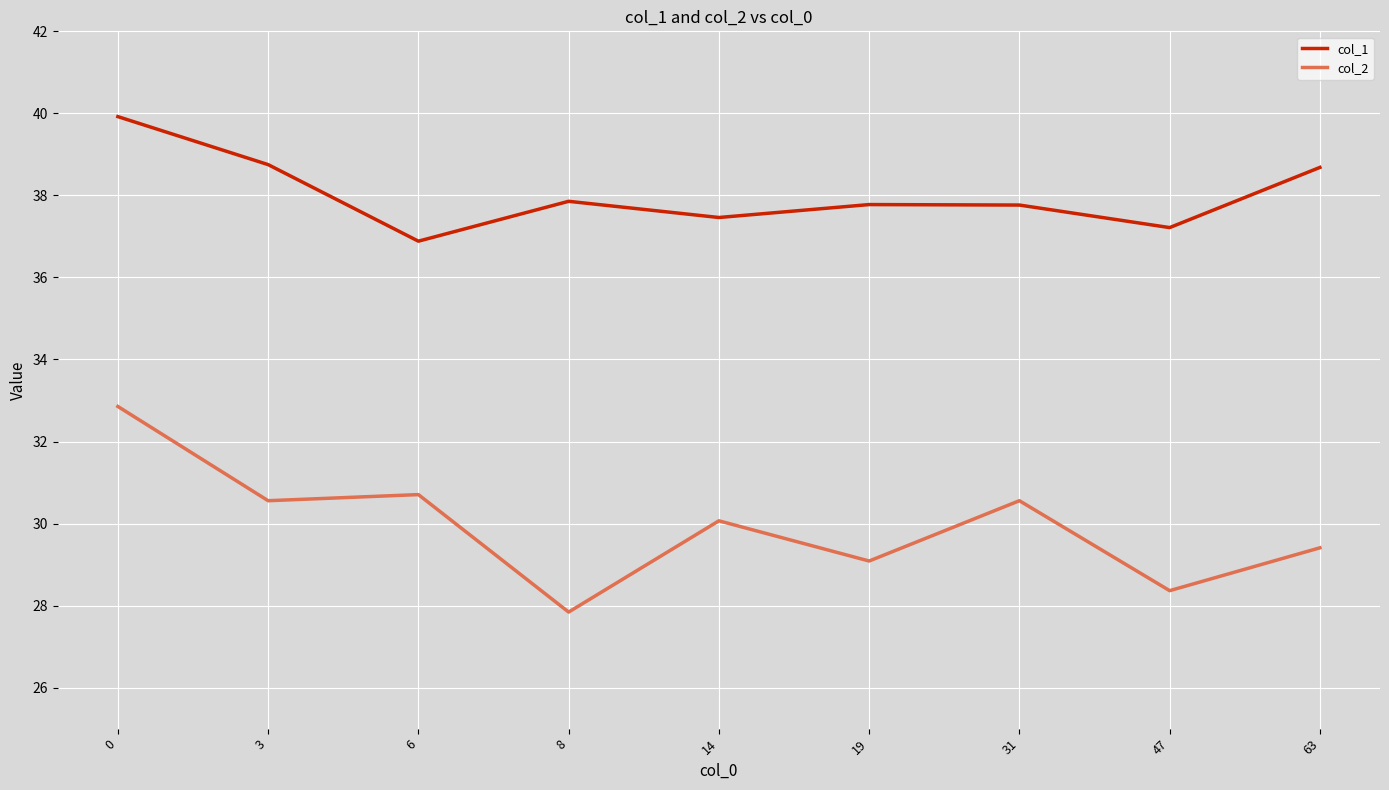

Which series has the largest total across all categories?

col_1